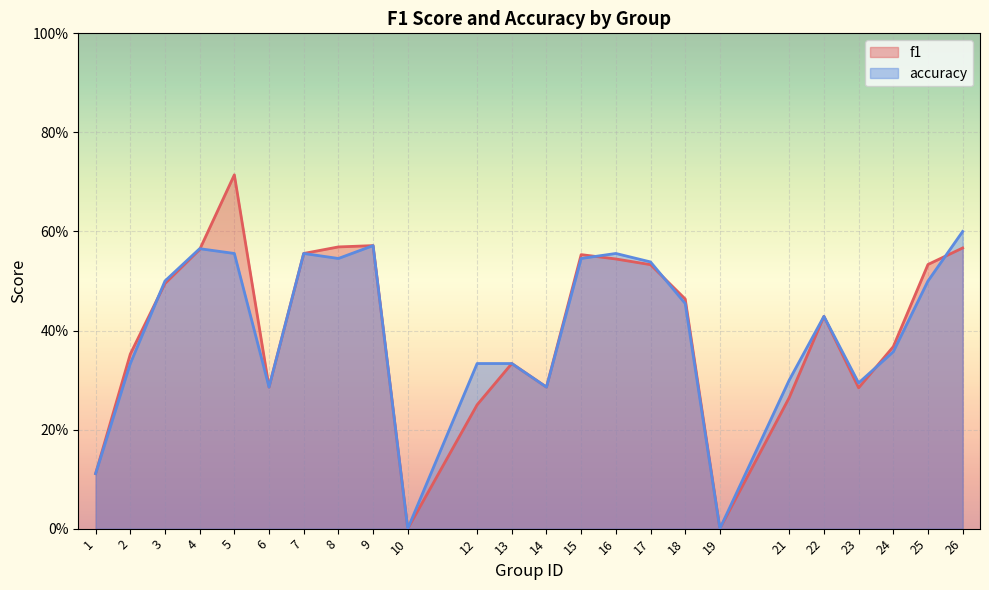

The f1 series shows 0.3 at 4. True or false?

False